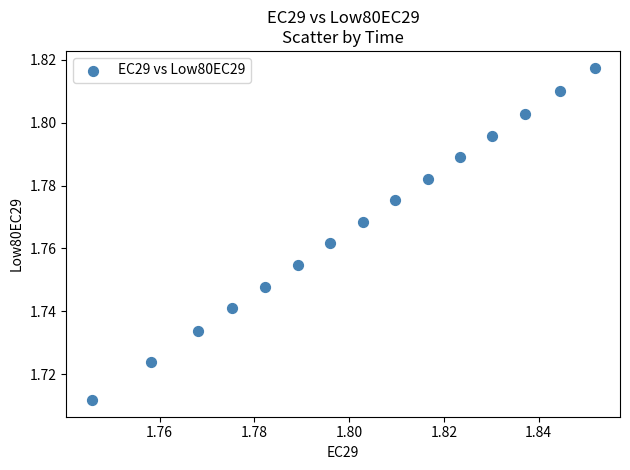

Count the number of points in this scatter plot.

15